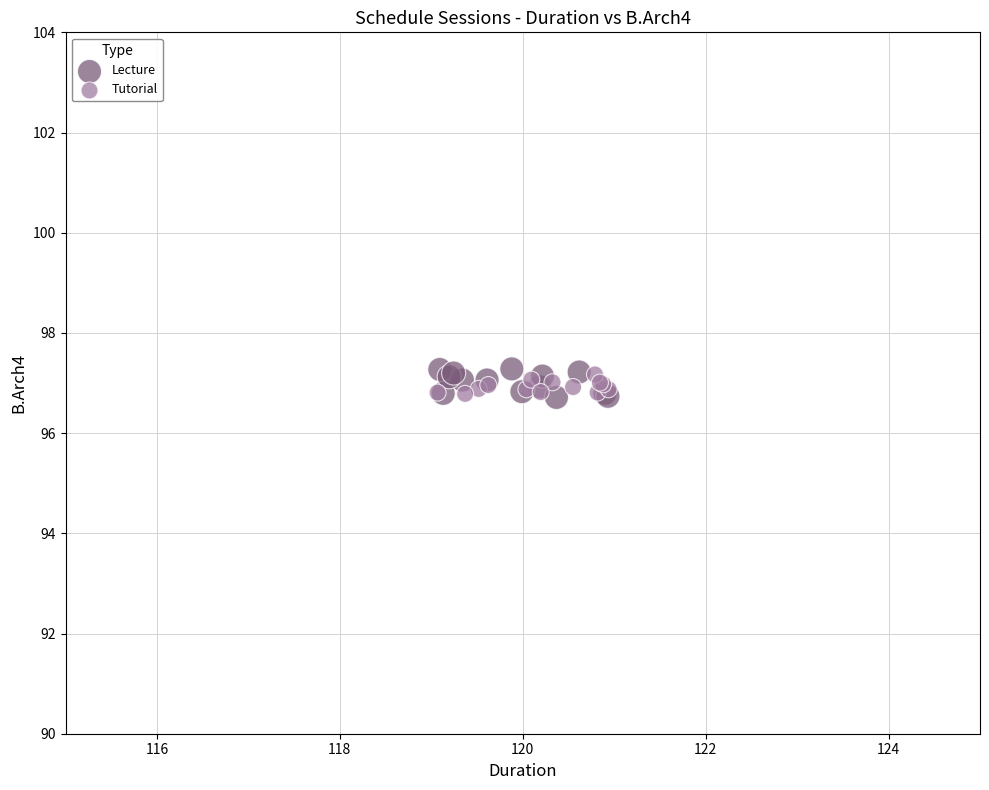

Which series has the widest spread of Y values?

Lecture